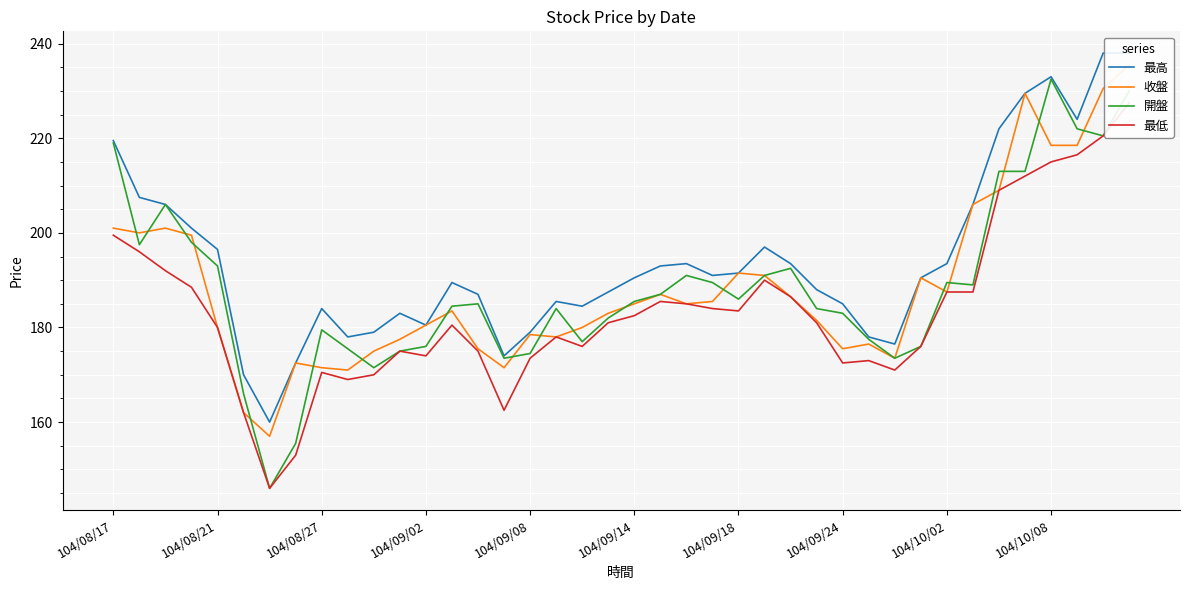

What is the difference between the maximum and minimum values in the 收盤 series?

78.5